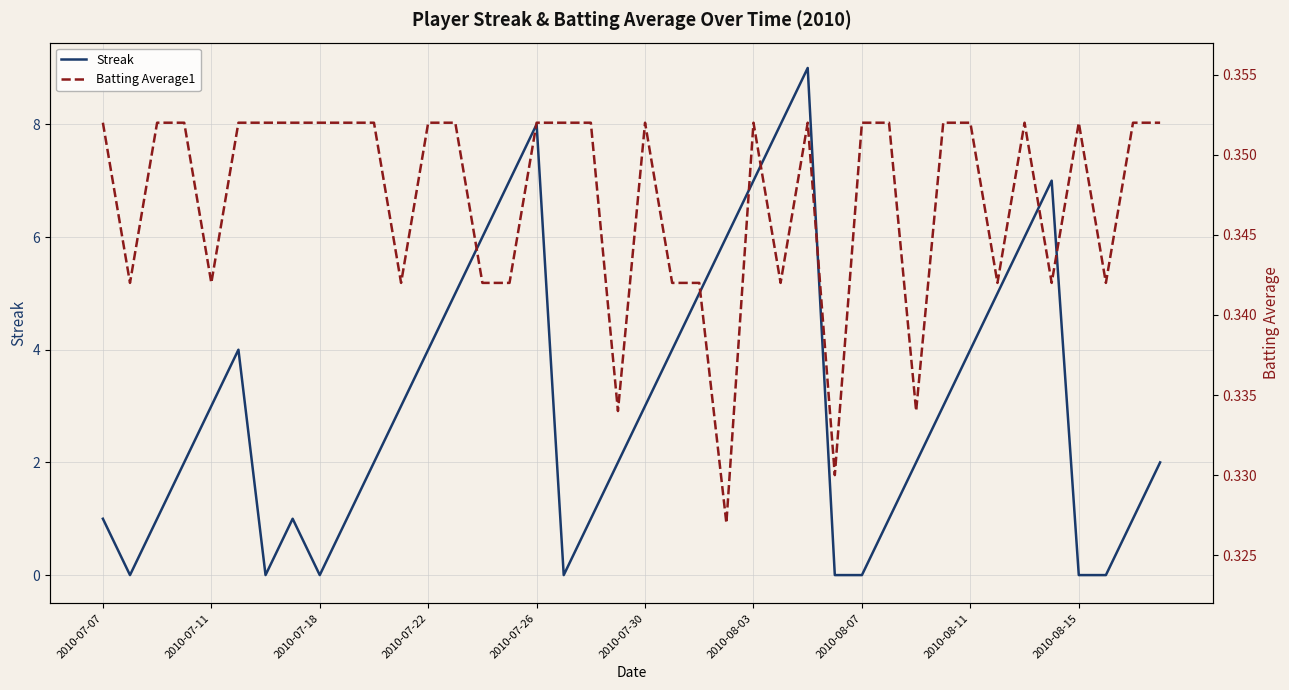

Which series has the widest spread of values?

Streak